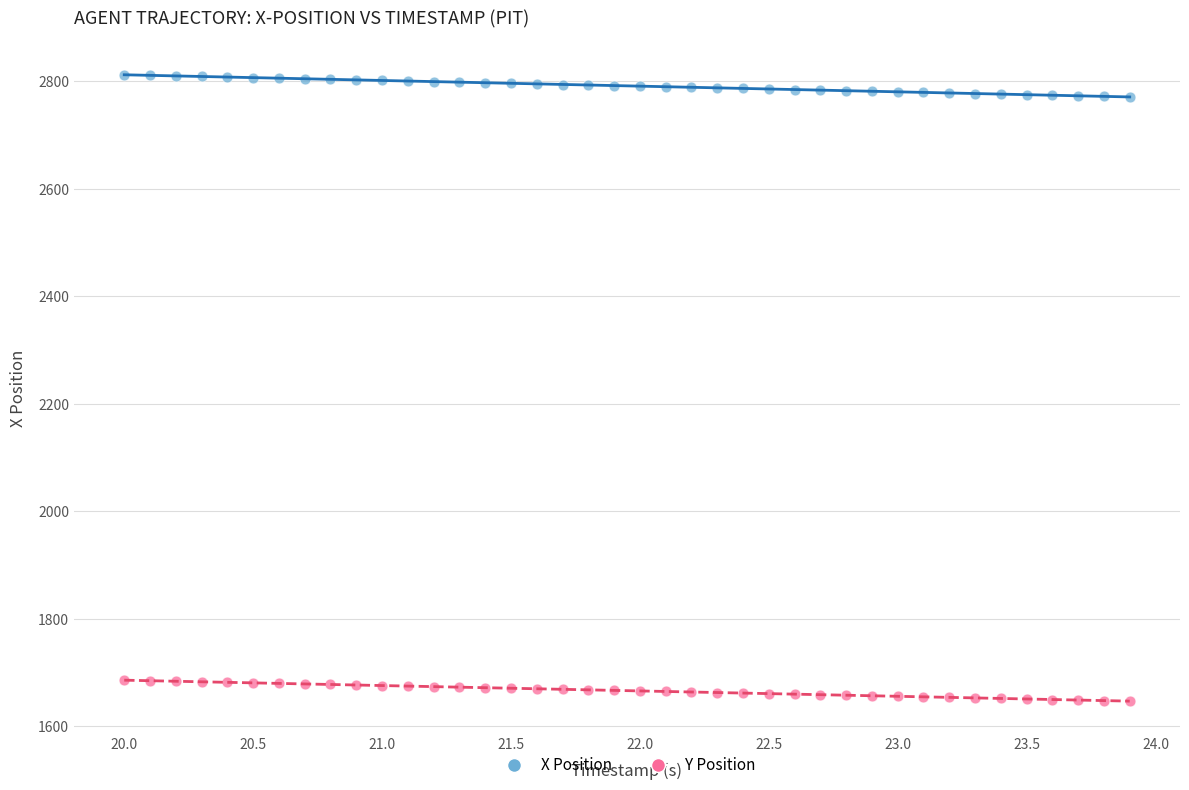

Which series reaches the maximum Y coordinate?

X Position